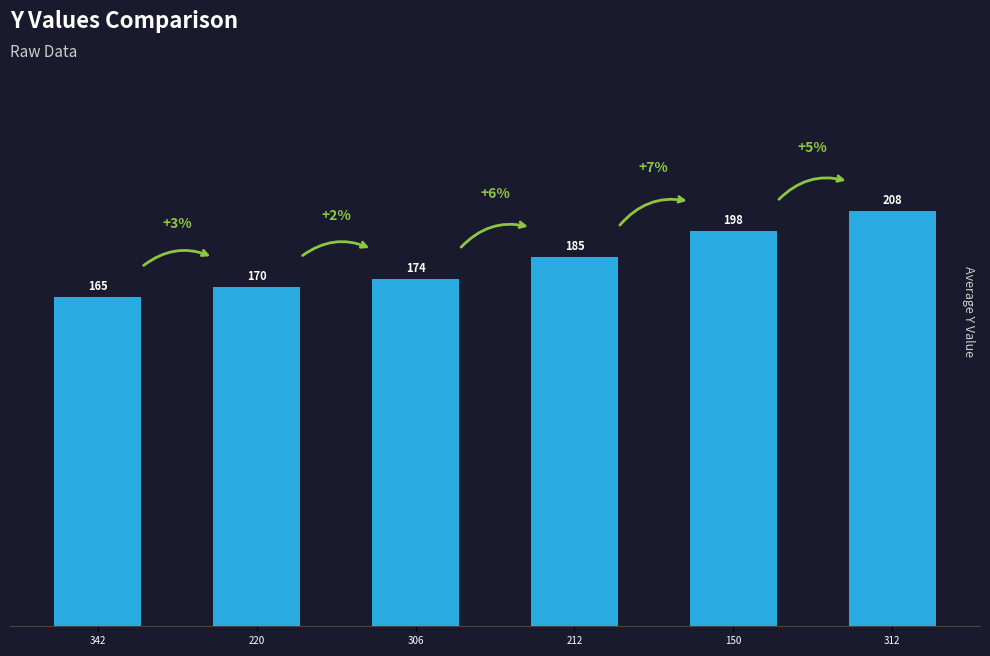

What is the difference between the maximum and minimum values?

43